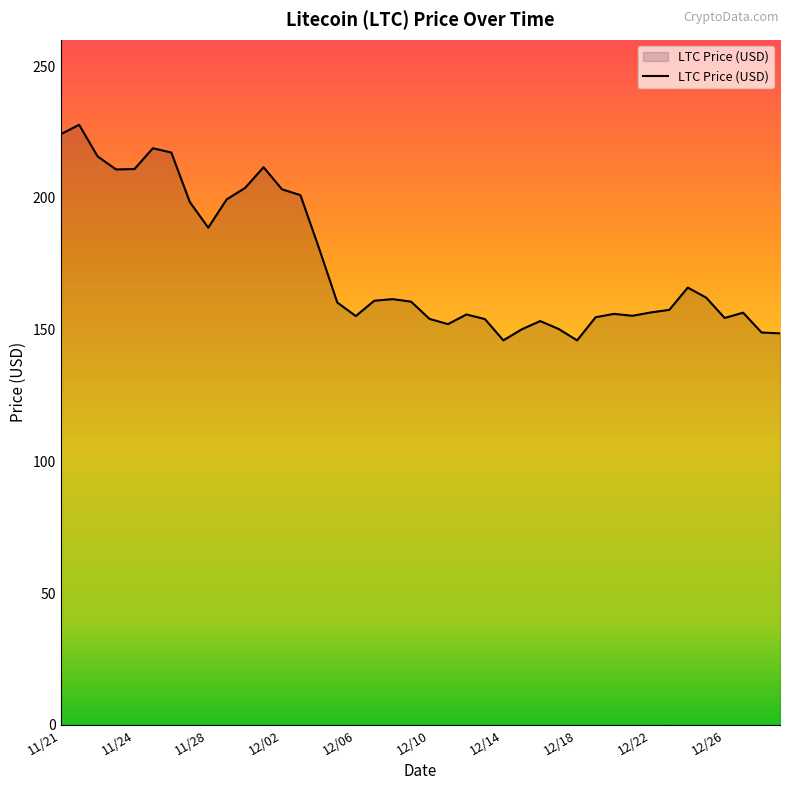

What is the greatest value displayed?

227.7